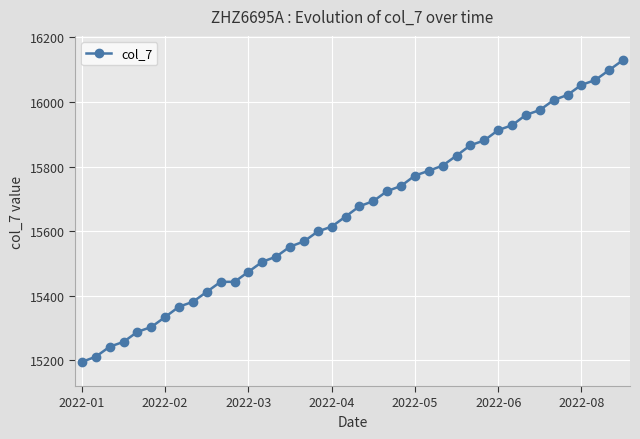

What is the sum of all values?

626284